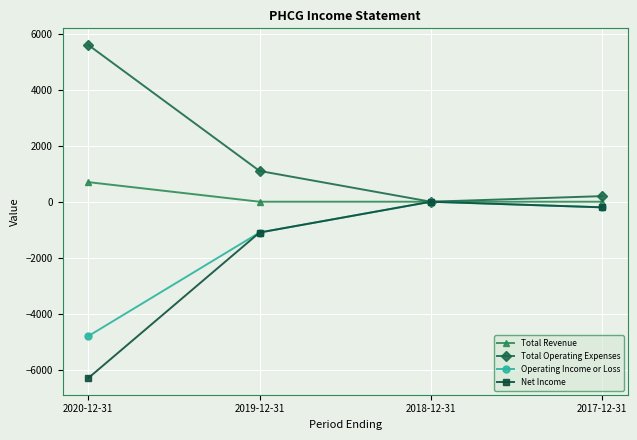

Which series has the largest total across all categories?

Total Operating Expenses